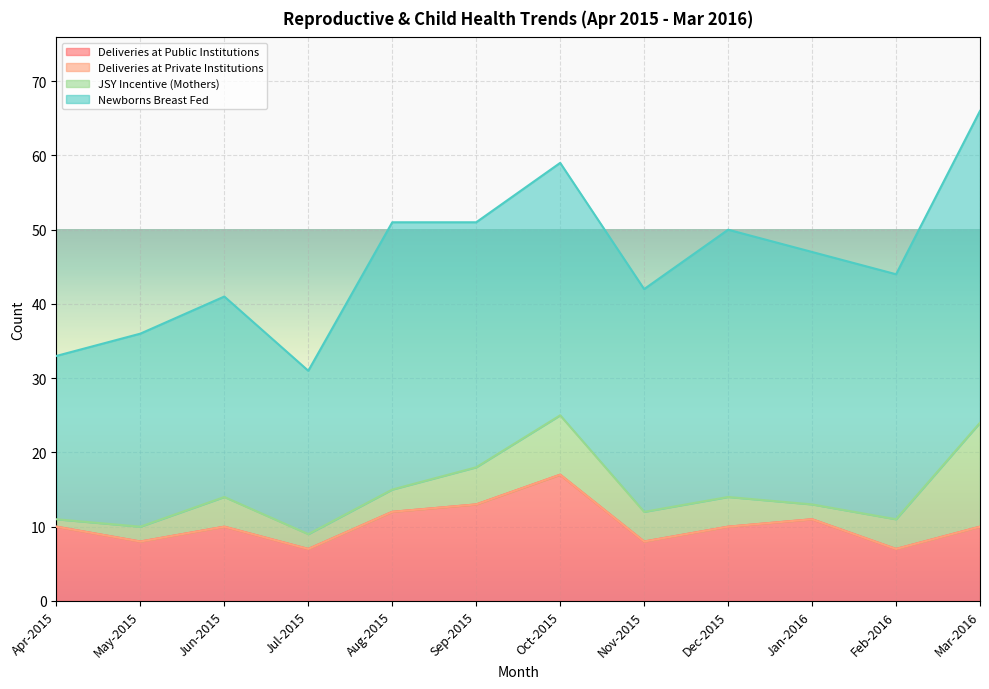

What position from the right is Jun-2015?

10